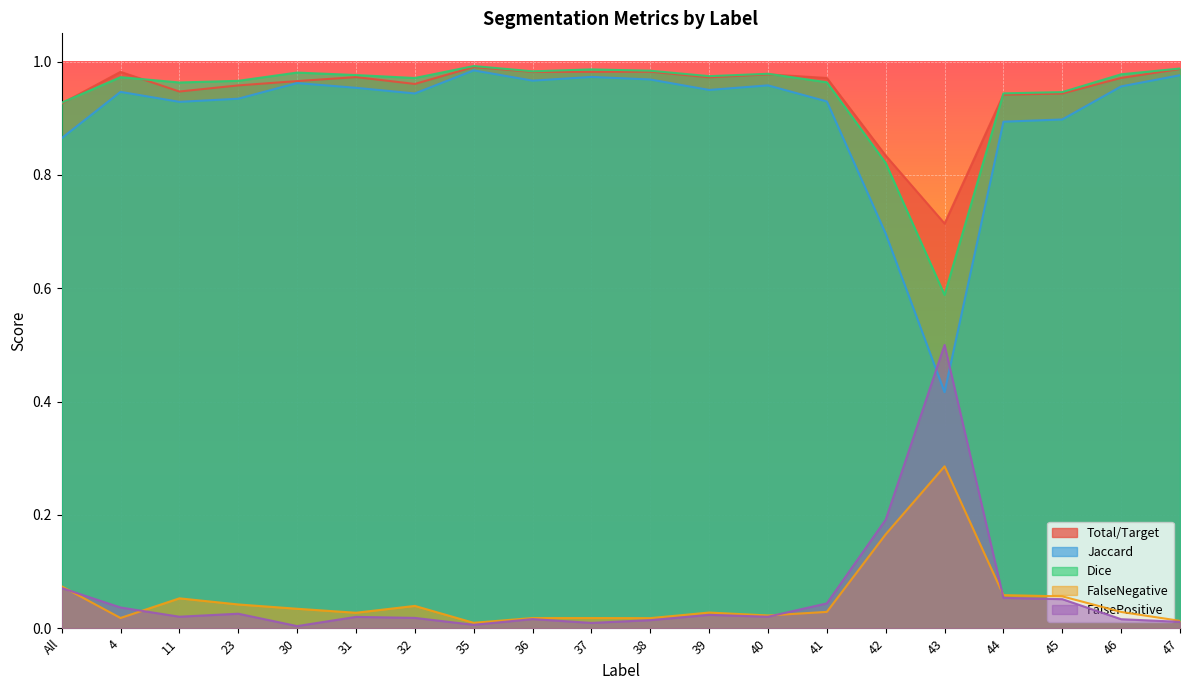

What are all the series names shown in the legend?

Total/Target, Jaccard, Dice, FalseNegative, FalsePositive